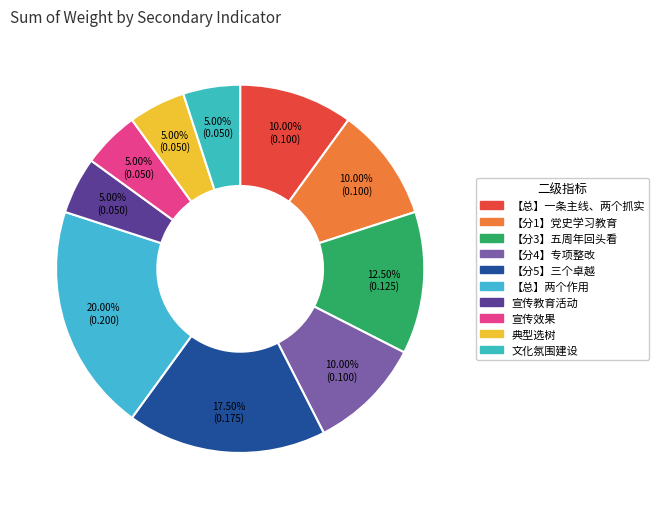

Count the number of slices in the pie.

10